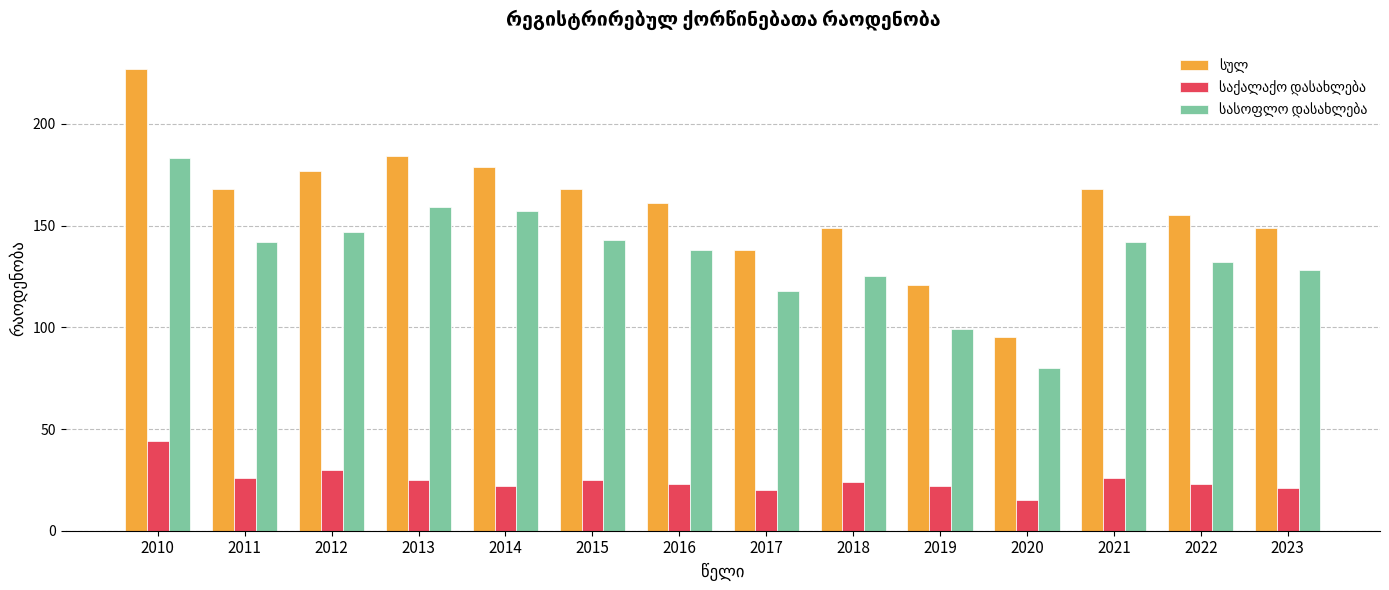

What is the minimum value shown in the chart?

15